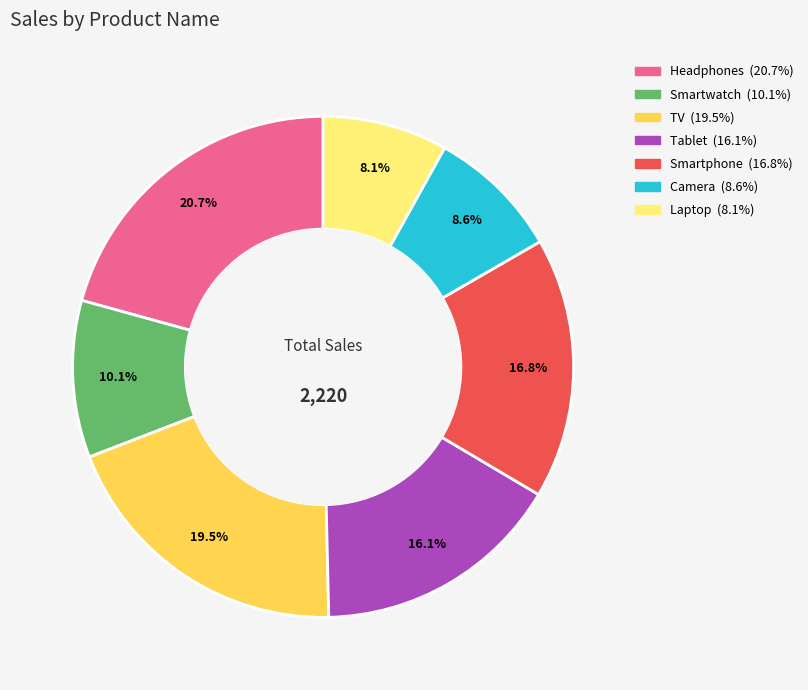

Between Headphones and Laptop, which is larger?

Headphones